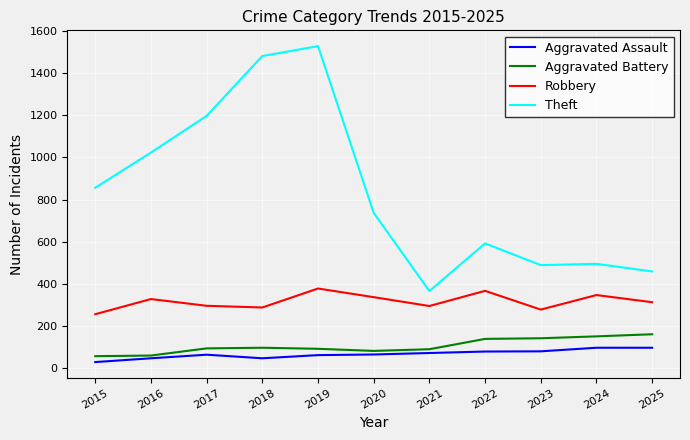

At which category is the sum across all series the highest?

2019